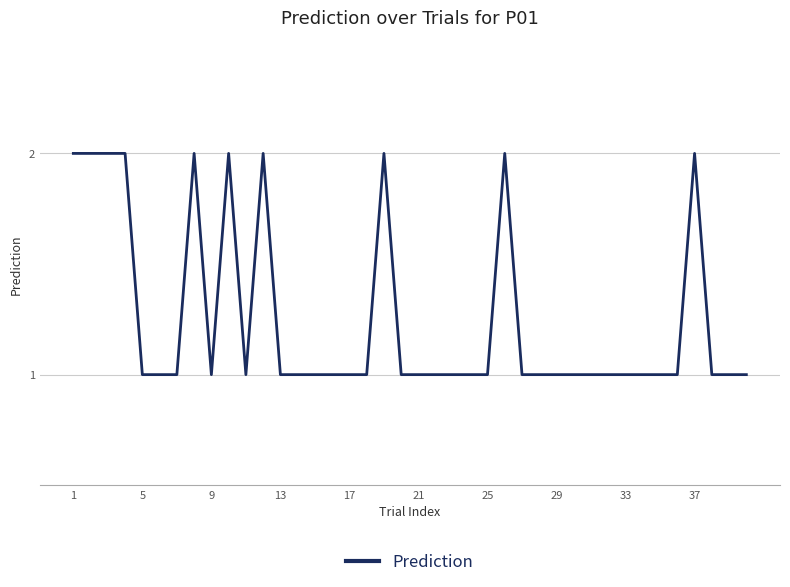

Is it true that the value at 25 is 1?

True